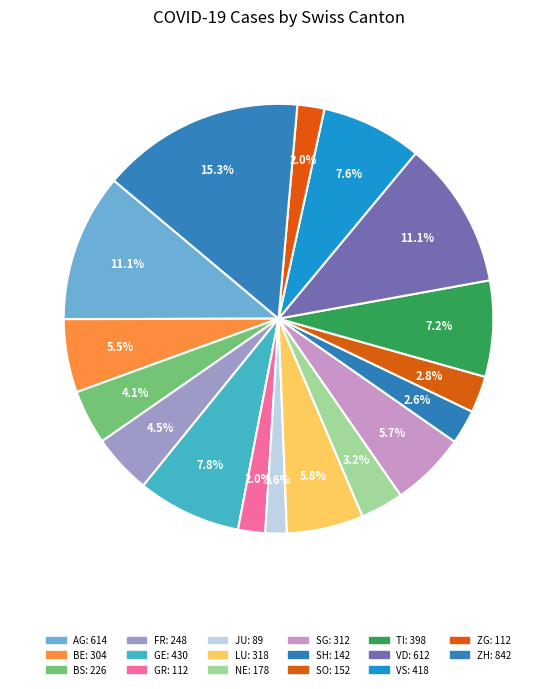

Count the number of slices in the pie.

17